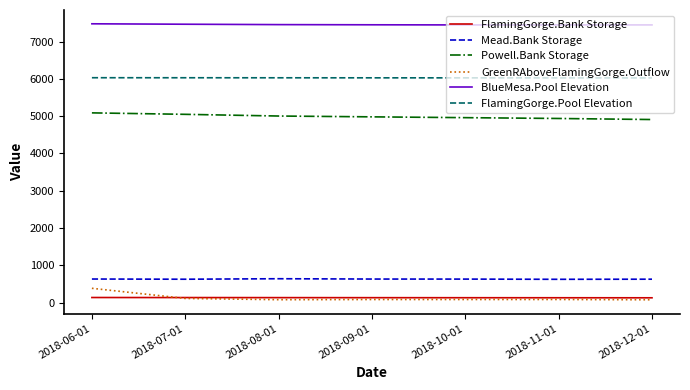

True or false: FlamingGorge.Pool Elevation and BlueMesa.Pool Elevation intersect in this chart.

False